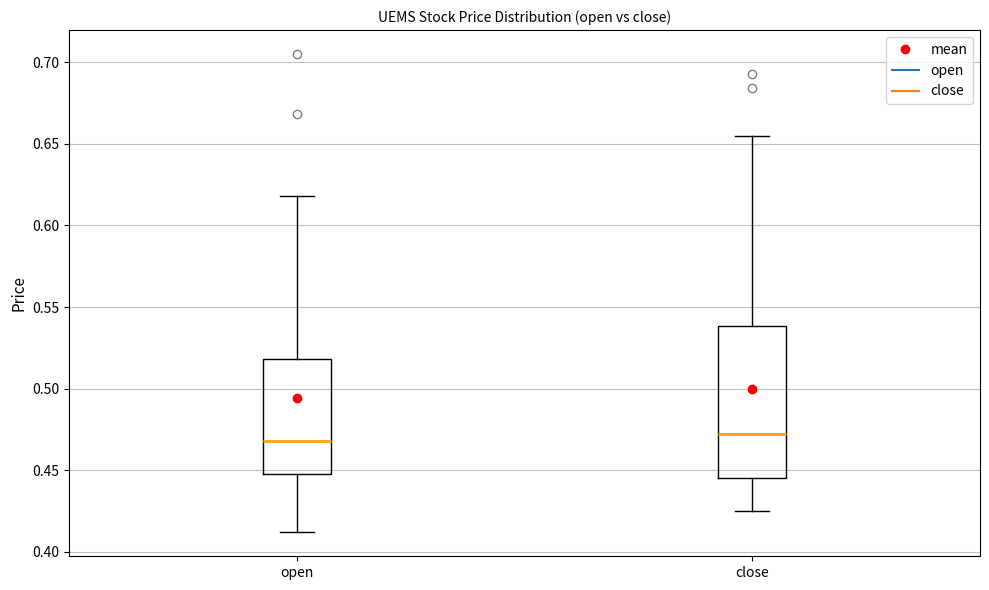

Where is the upper edge of the box for open on the y-axis? The values are not printed on the chart, so give them approximately, as read against the axis.

0.520